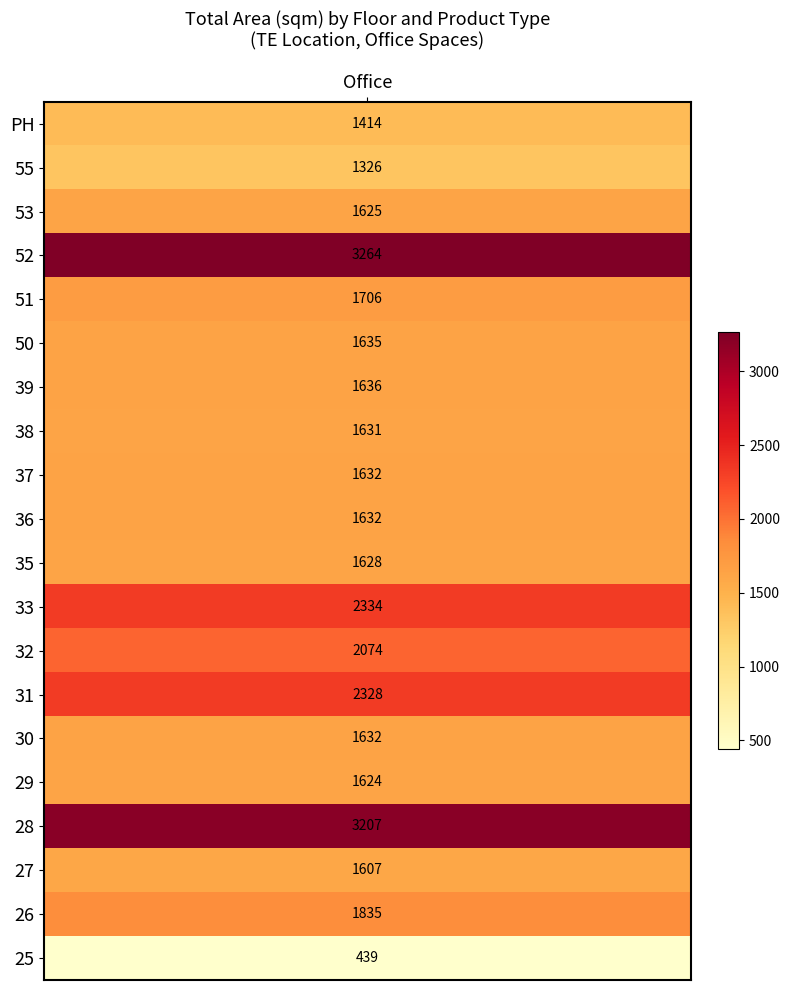

What is the sum of all values?

36208.2